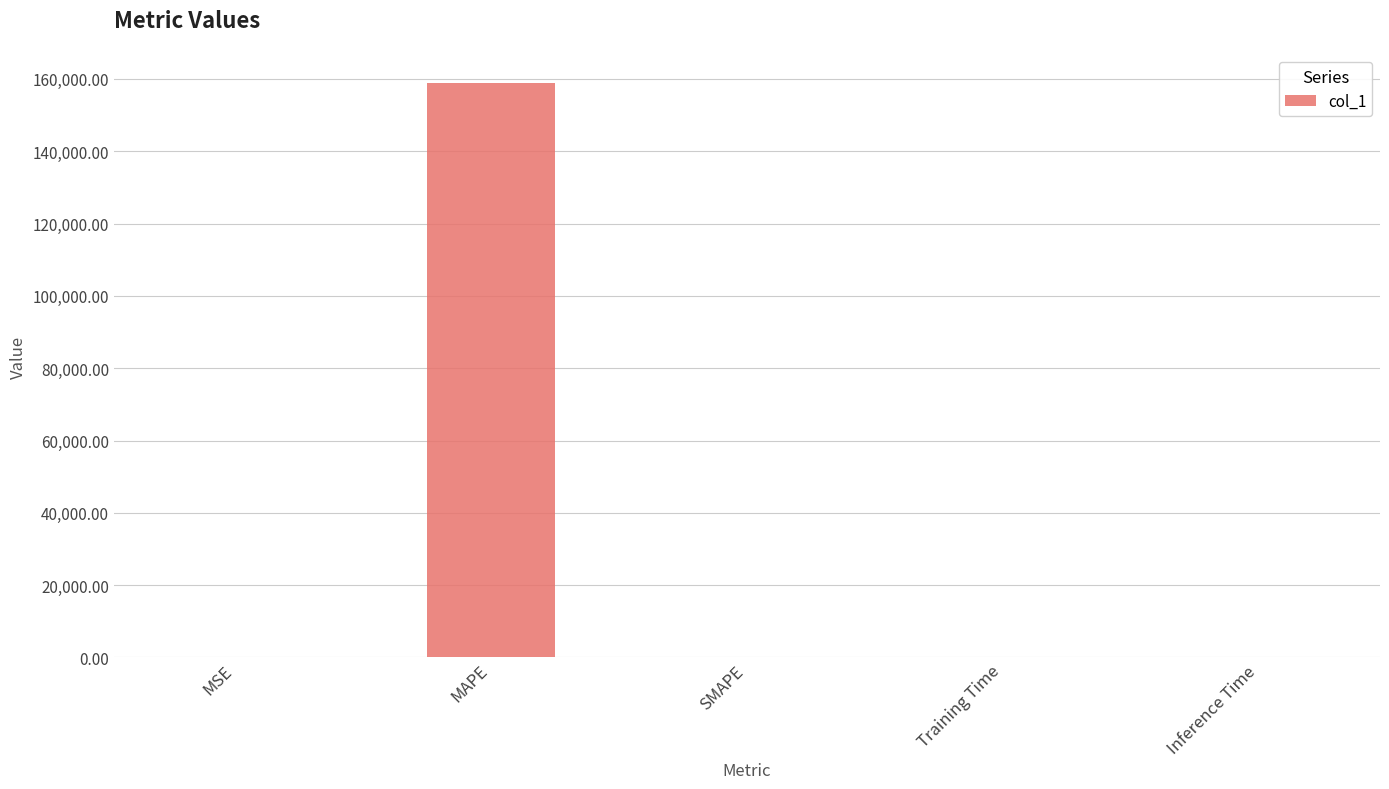

The value at Inference Time is 0.0. True or false?

True